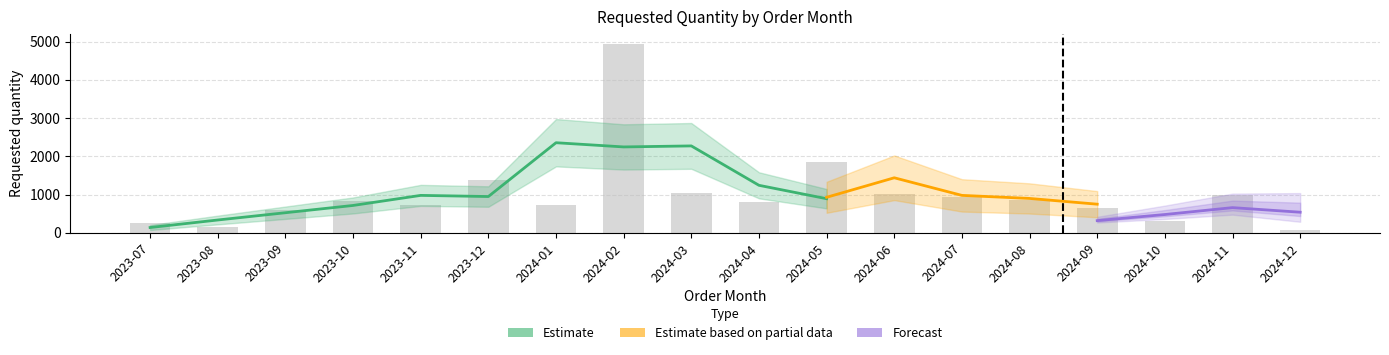

What is the difference between the second highest and second lowest values?

1700